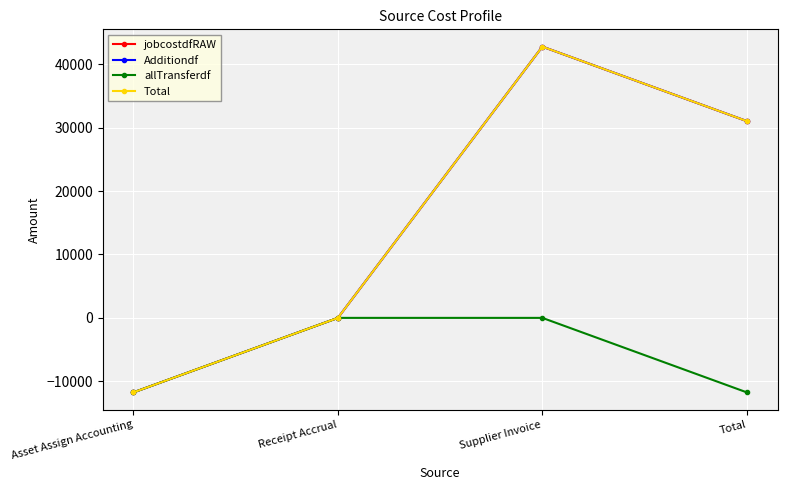

True or false: Additiondf and Total cross at least once.

False